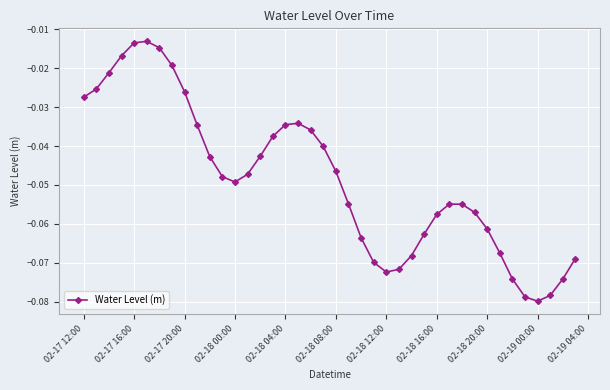

How many lines are shown in the chart?

1